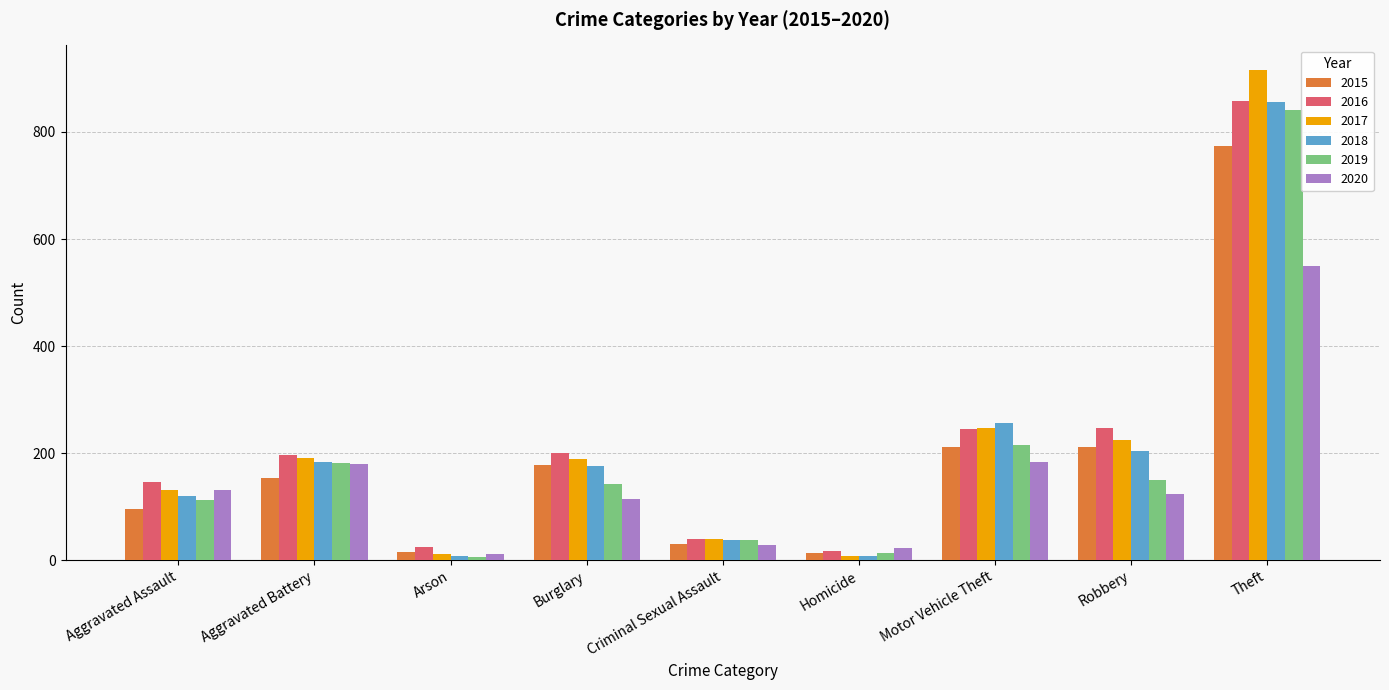

Is the value of 2018 at Theft greater than the value of 2019 at Aggravated Battery?

Yes